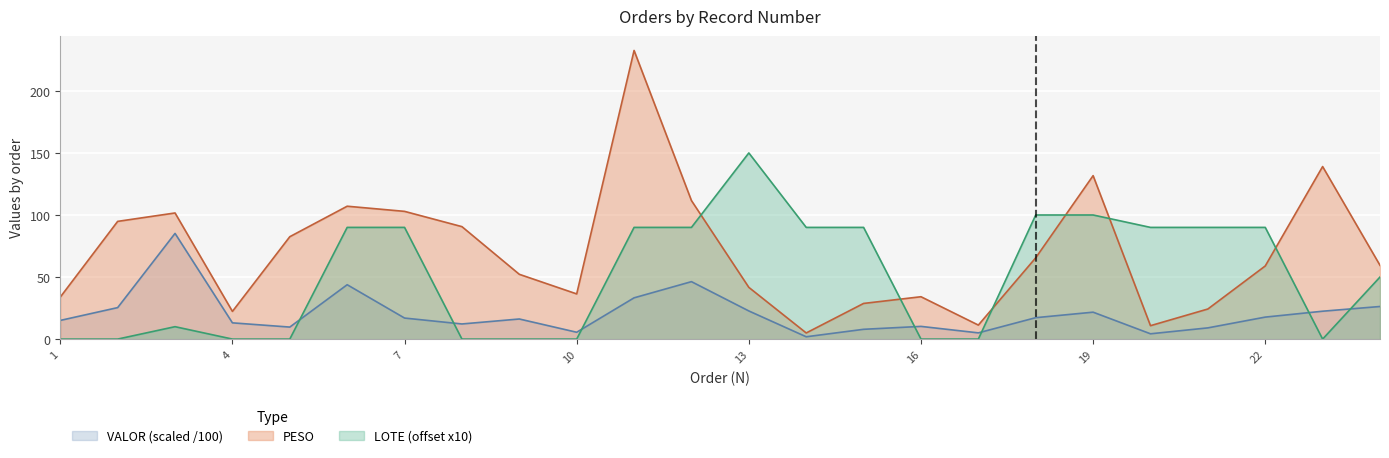

The value of VALOR at 10 is 8.3. True or false?

False